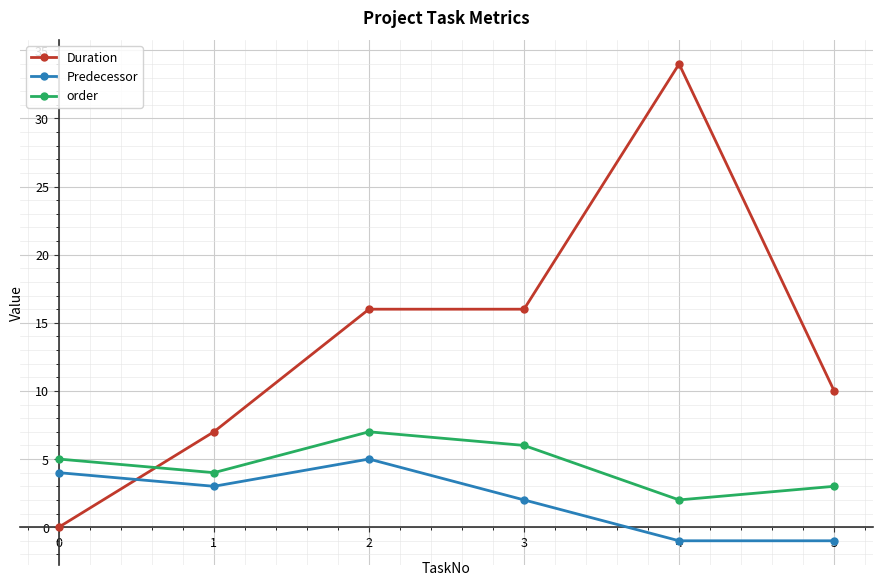

Where is the first local maximum for order?

2